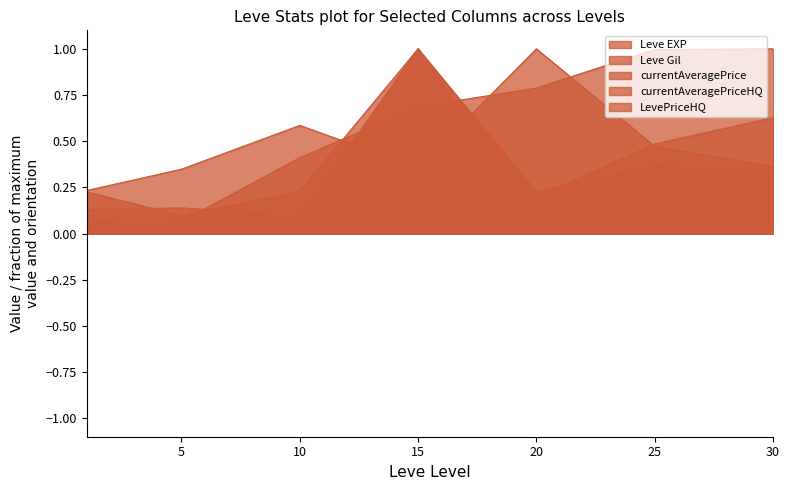

Which series ends up on top after the final intersection of Leve Gil and Leve EXP?

Leve EXP